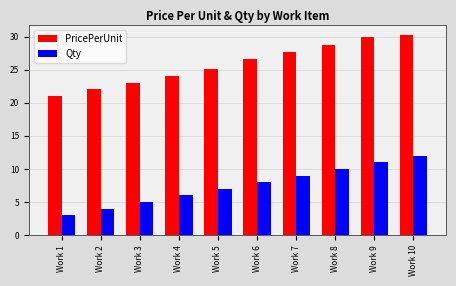

How many categories are shown in the chart?

10